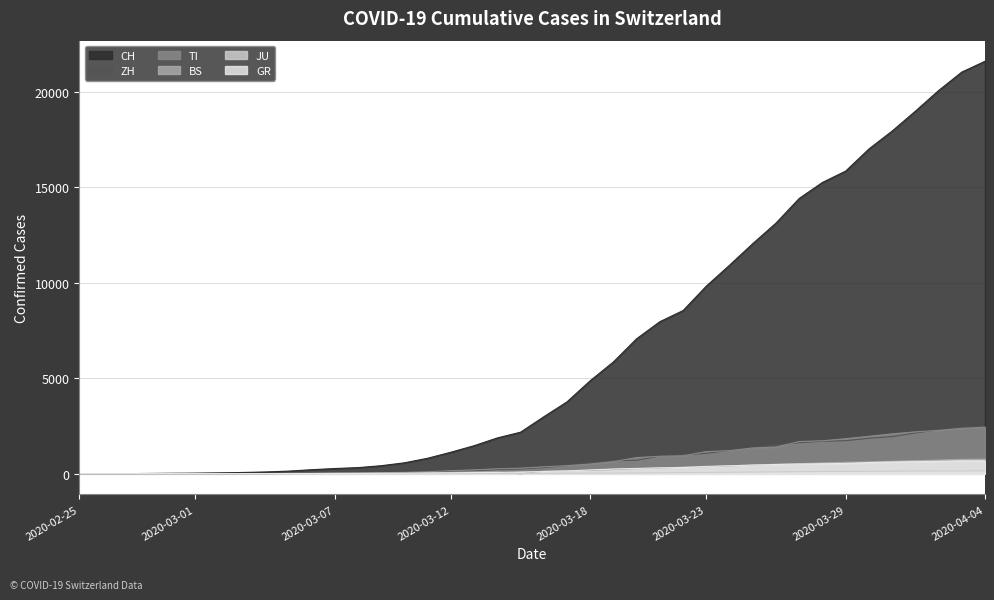

Which series has the largest range (max minus min)?

CH